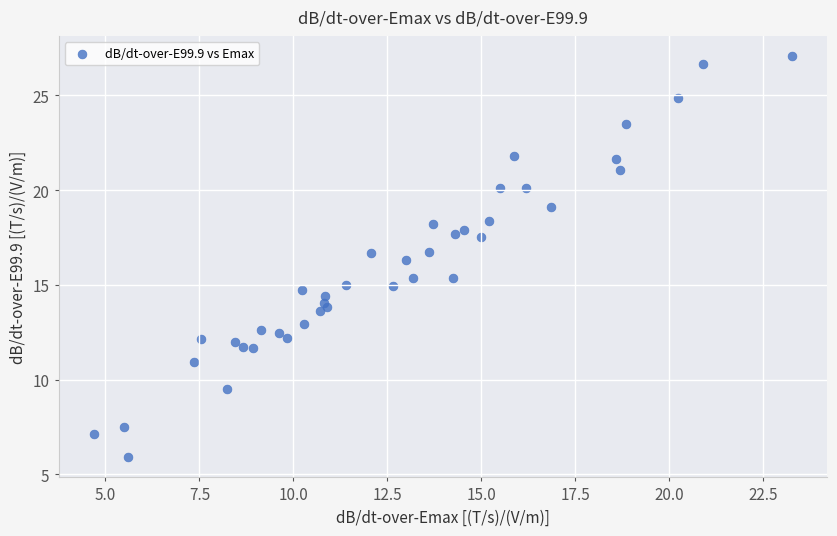

What Y value in the scatter plot is closest to 16?

16.3